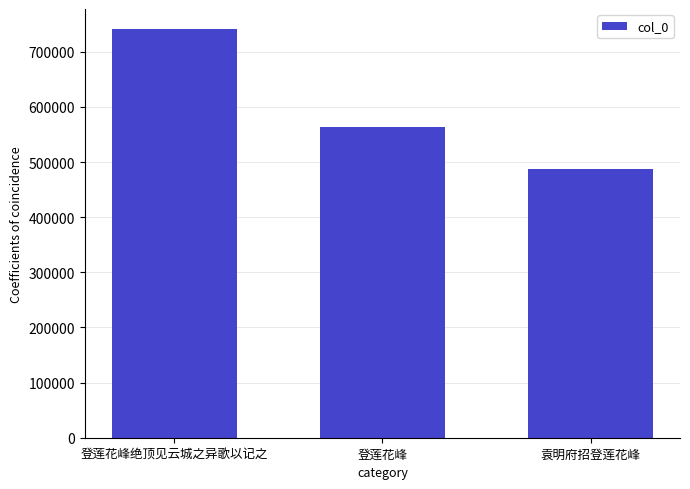

What is the average value?

597389